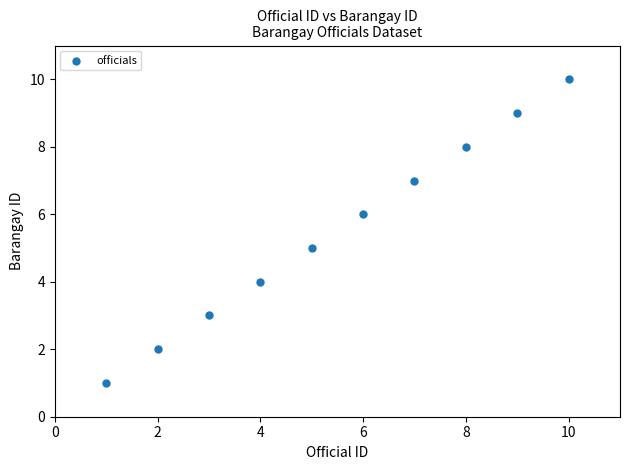

What is the range of X values (max minus min)?

9